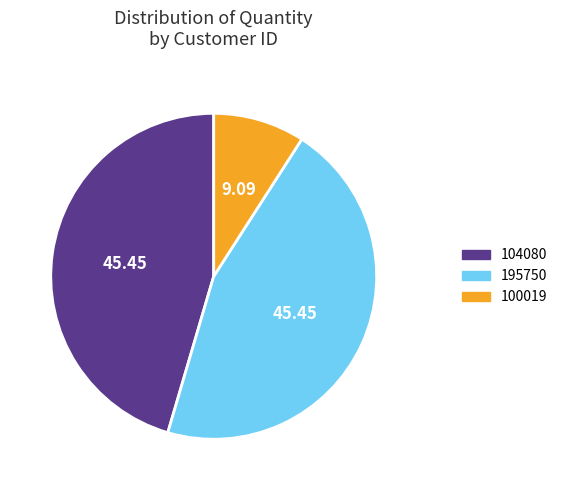

Which slice is the smallest?

100019